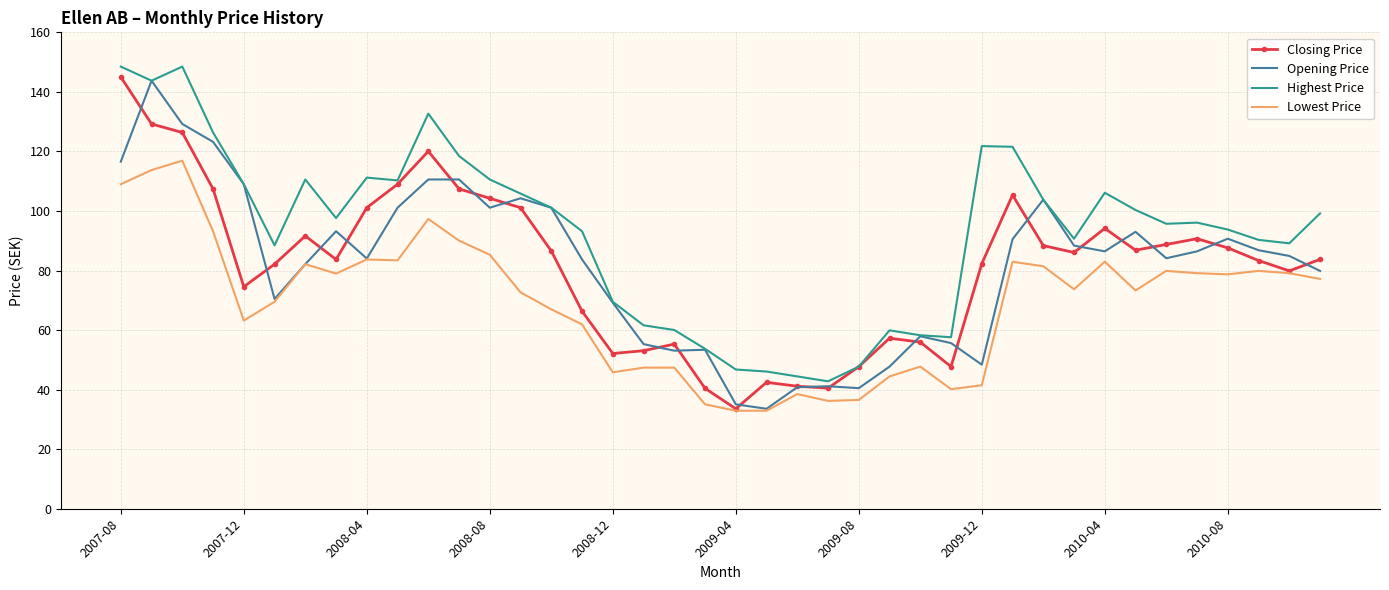

True or false: Lowest Price and Highest Price intersect in this chart.

False